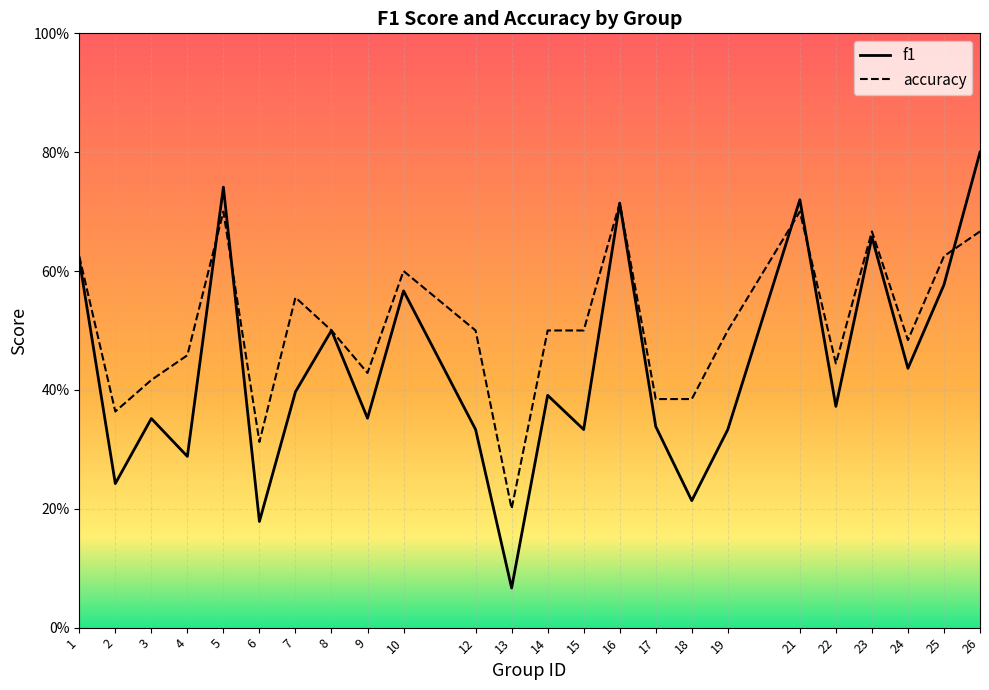

What is the value of the f1 point at the 4th from the left?

0.3